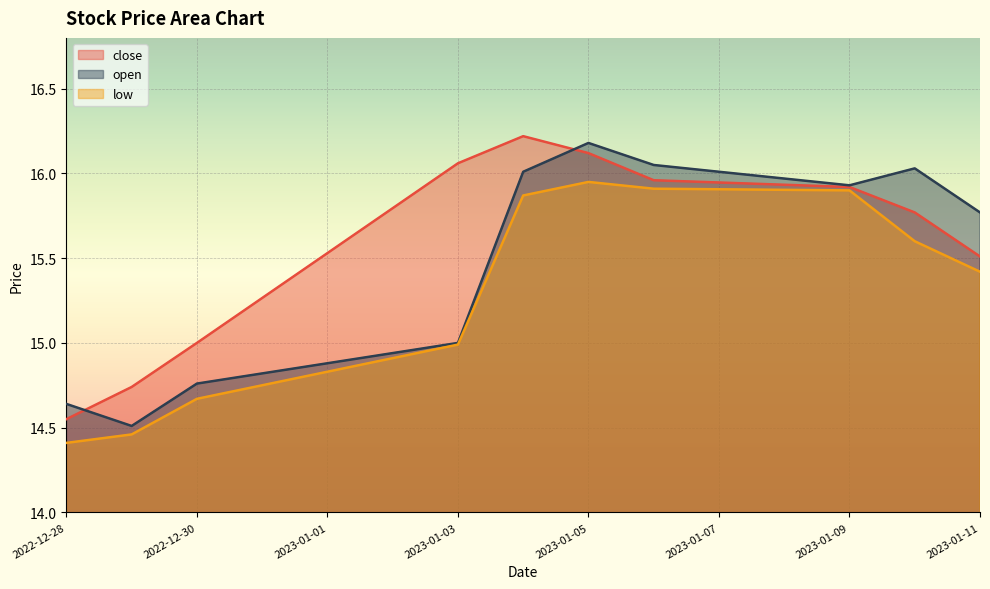

What is the average value of the close series?

15.6